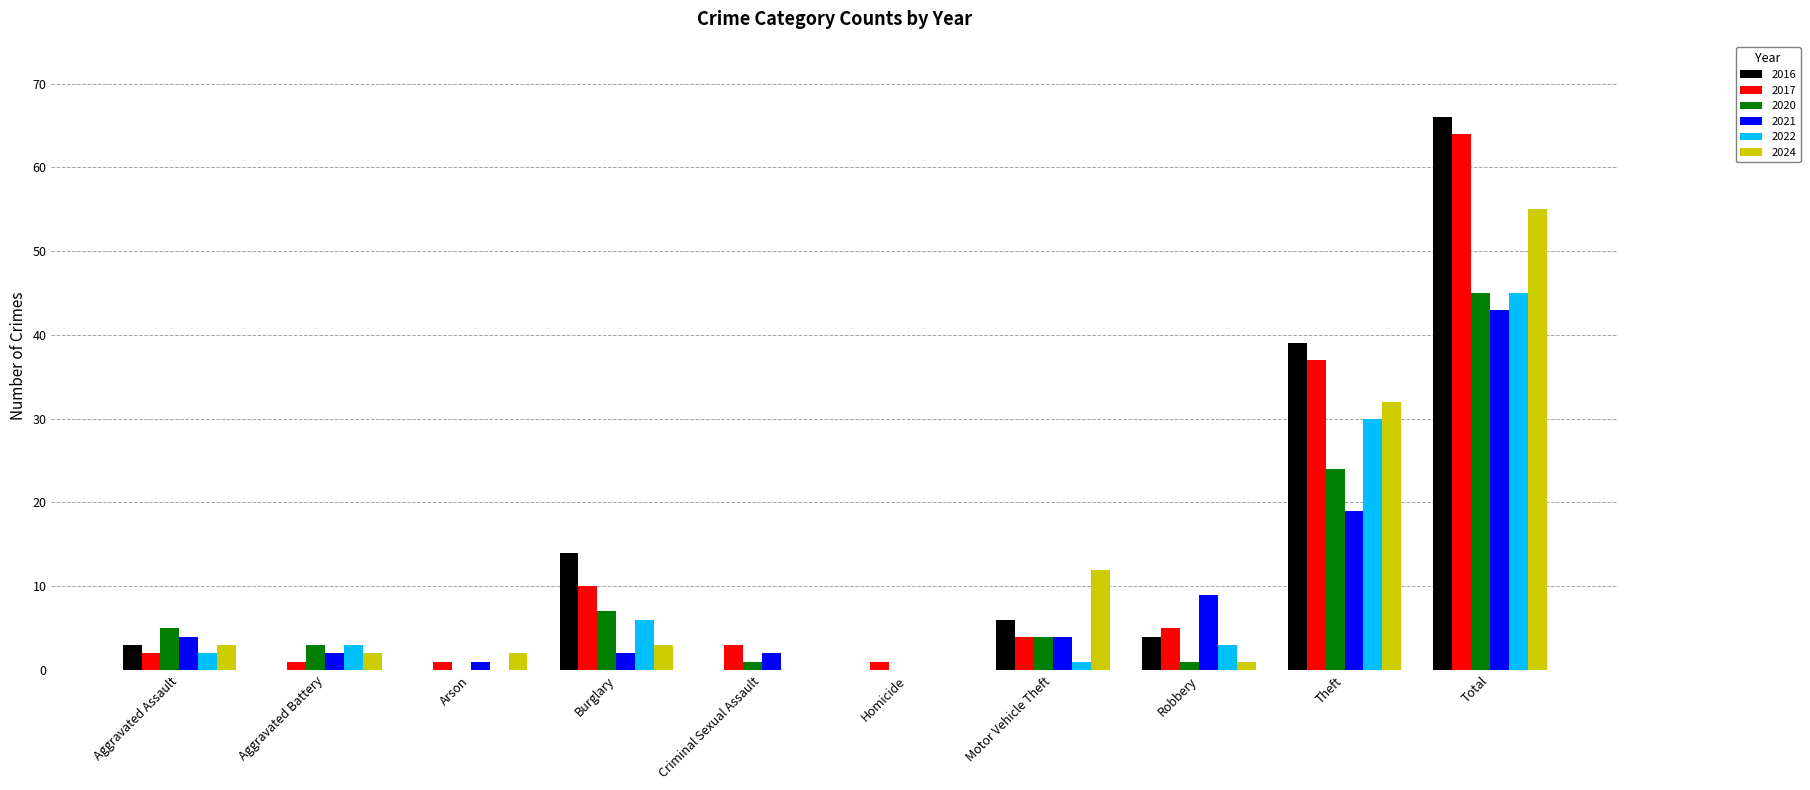

Is the value of 2021 at Aggravated Battery greater than the value of 2017 at Theft?

No